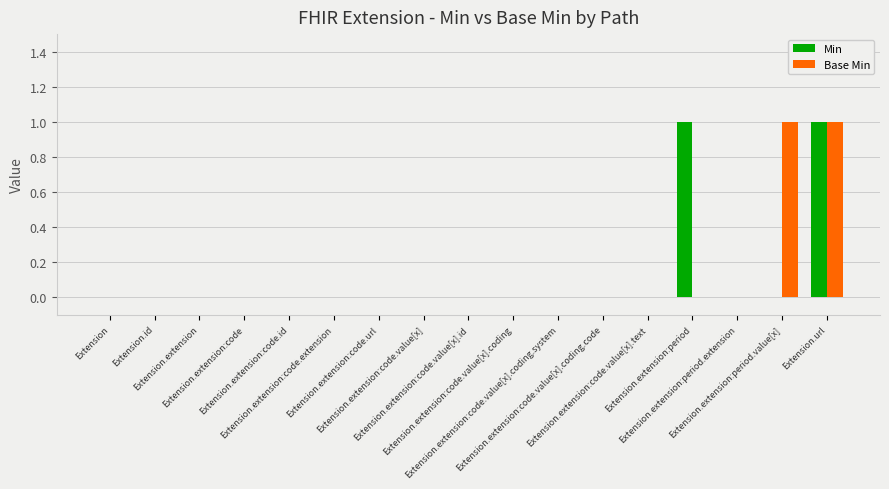

What are all the series names shown in the legend?

Min, Base Min